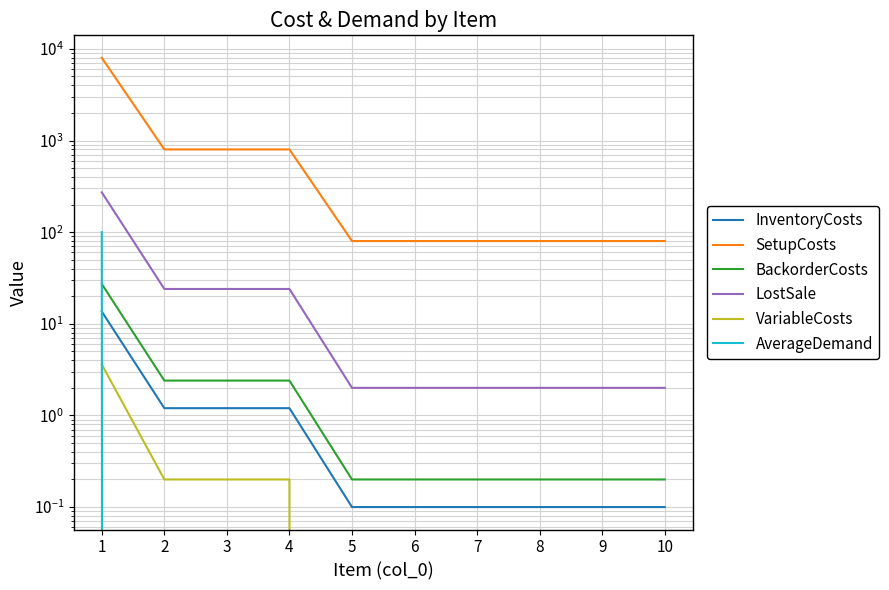

True or false: SetupCosts and AverageDemand intersect in this chart.

False